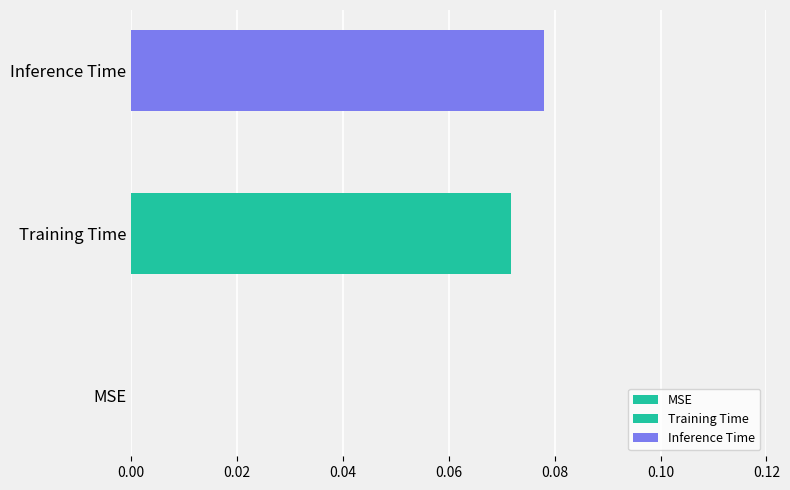

How many categories are shown in the chart?

1